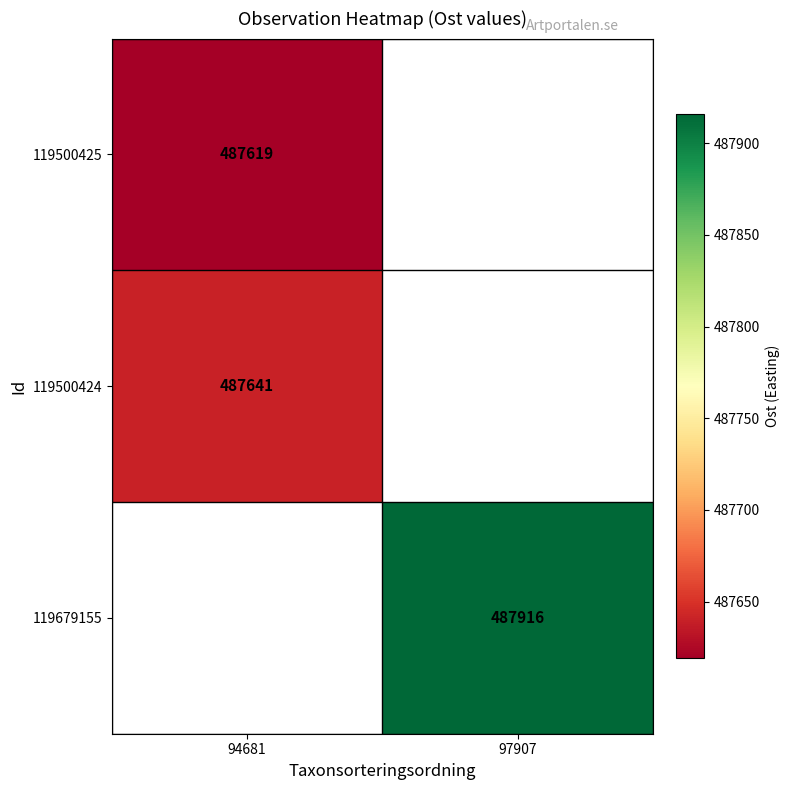

Is the value of 119679155 at 97907 greater than the value of 119500425 at 94681?

Yes